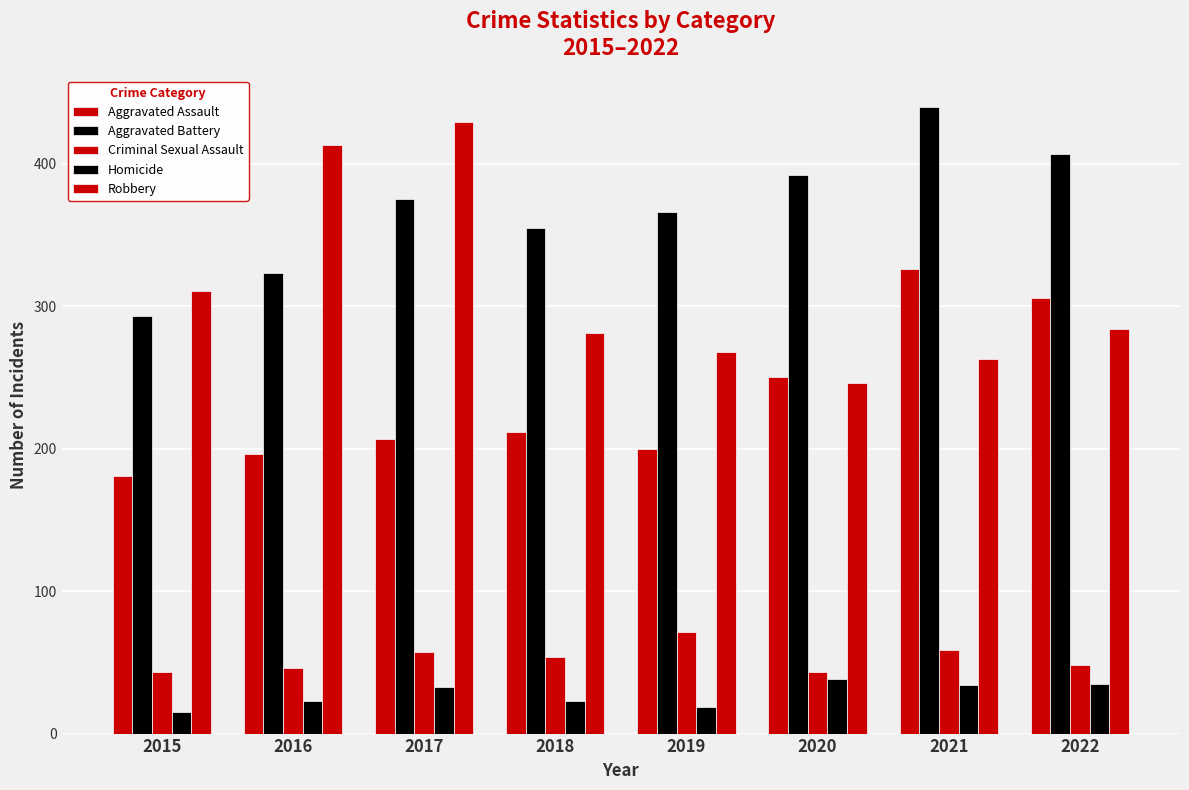

What is the difference between the second highest and second lowest values in the Robbery series?

150